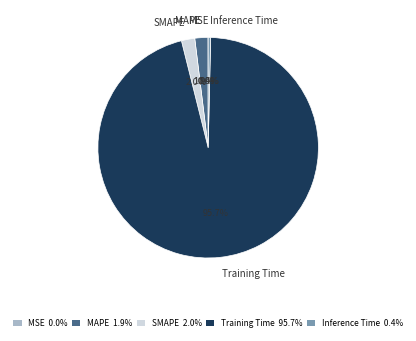

Which category has the biggest portion of the pie?

Training Time